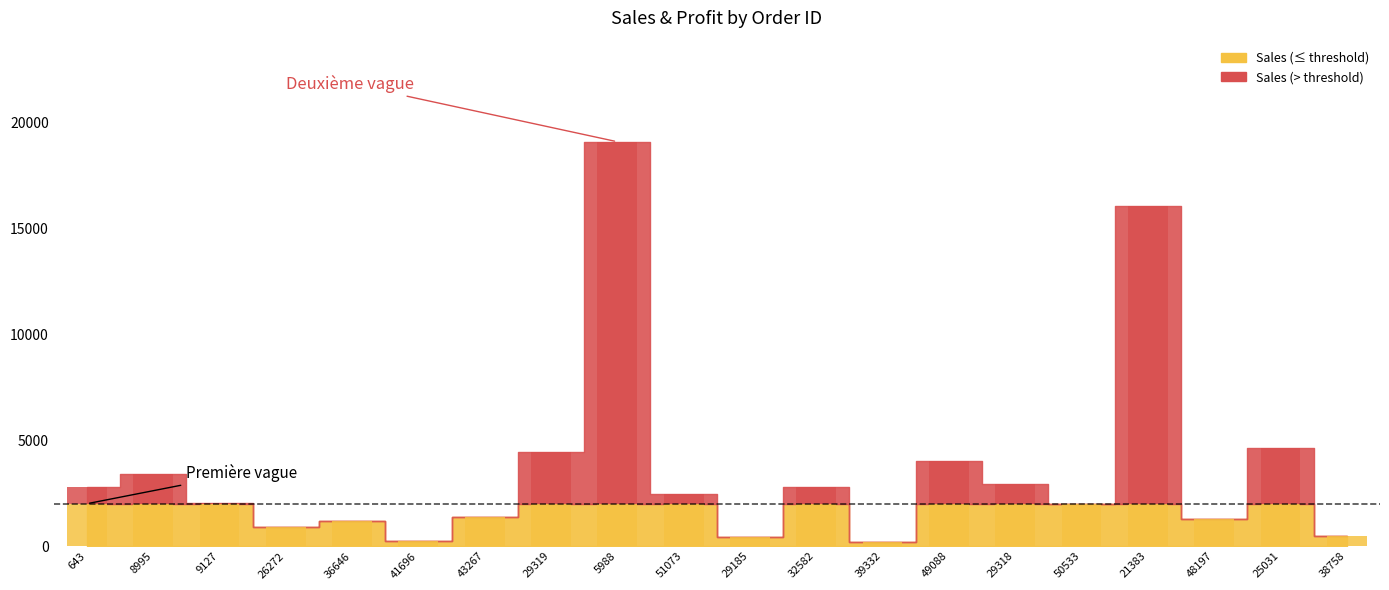

How many bars are there in total?

20